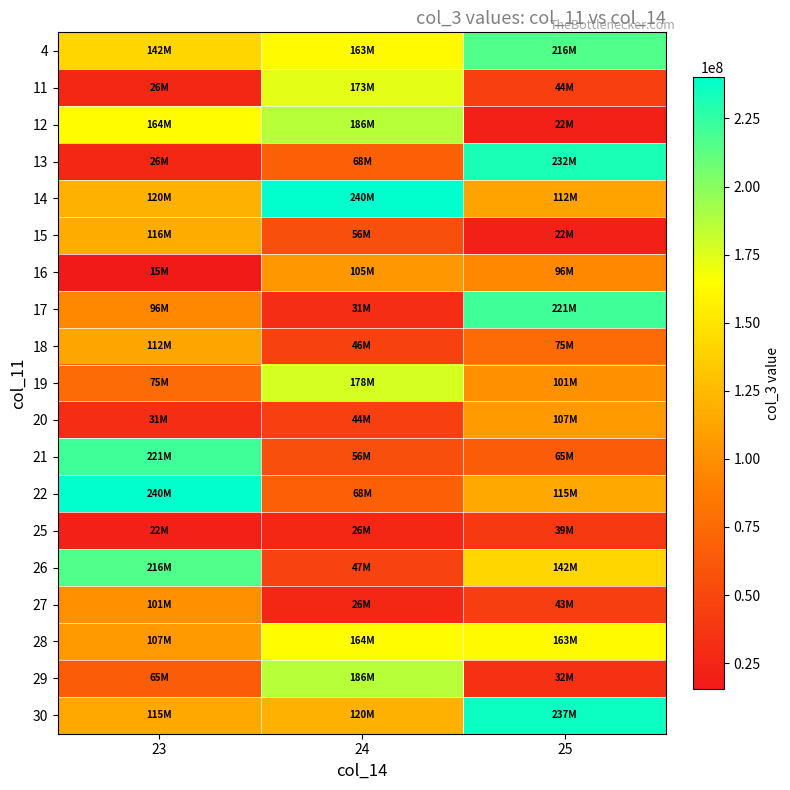

List the series in order of their peak value, lowest first.

25, 27, 16, 20, 18, 15, 28, 11, 19, 12, 29, 4, 26, 17, 21, 13, 30, 14, 22